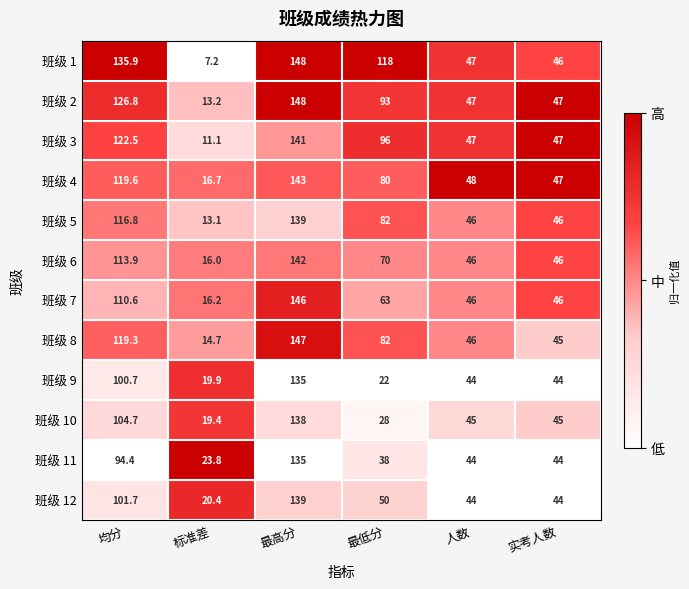

The 班级 8 series shows 45.0 at 实考人数. True or false?

True